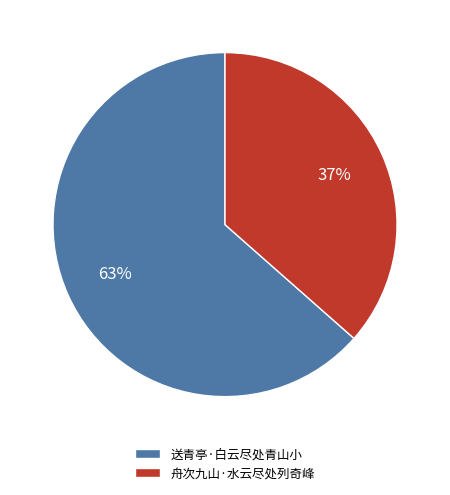

Count the number of slices in the pie.

2